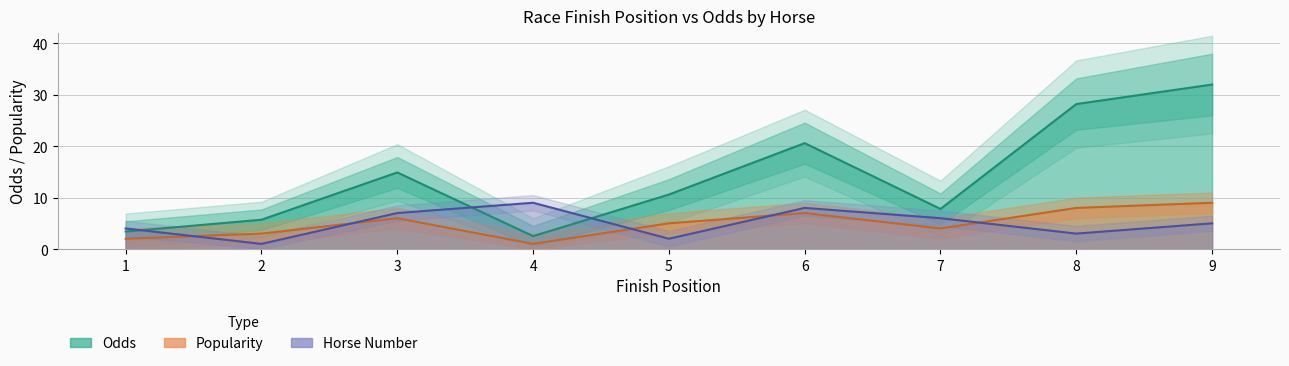

Reading left to right, list all the values displayed in this chart.

Odds: 3.4	5.7	14.9	2.5	10.6	20.6	7.8	28.2	32.0
Popularity: 2.0	3.0	6.0	1.0	5.0	7.0	4.0	8.0	9.0
Horse_number: 4.0	1.0	7.0	9.0	2.0	8.0	6.0	3.0	5.0